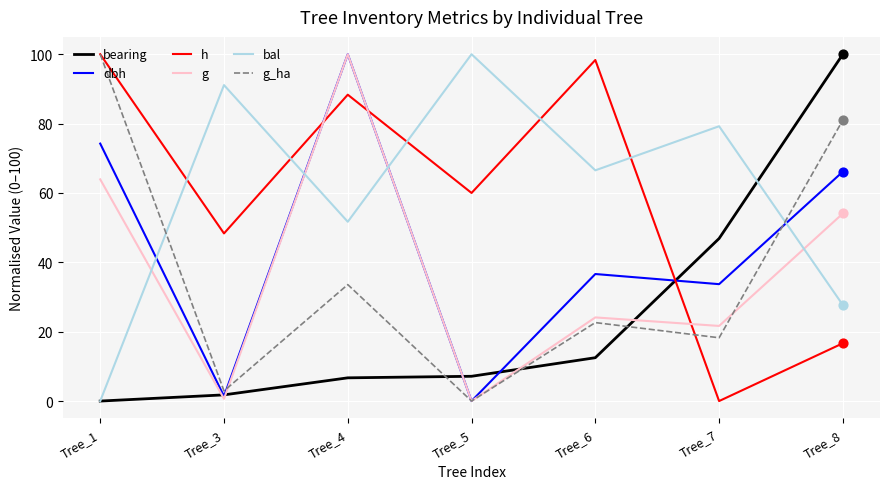

Which series ends up on top after the final intersection of g_ha and bal?

g_ha